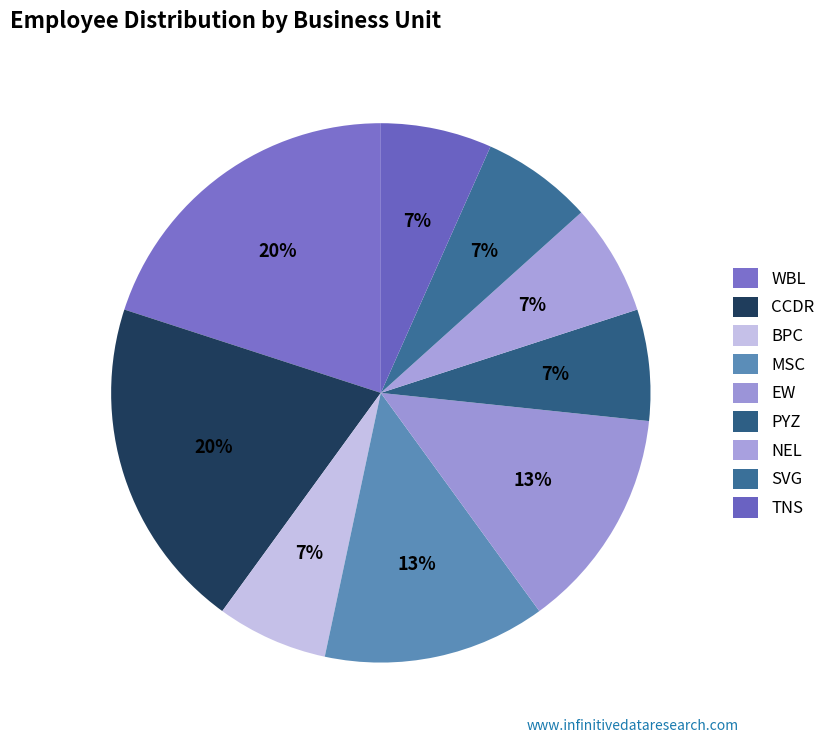

To the nearest percent, what is the difference between the CCDR and BPC slice percentages?

13%